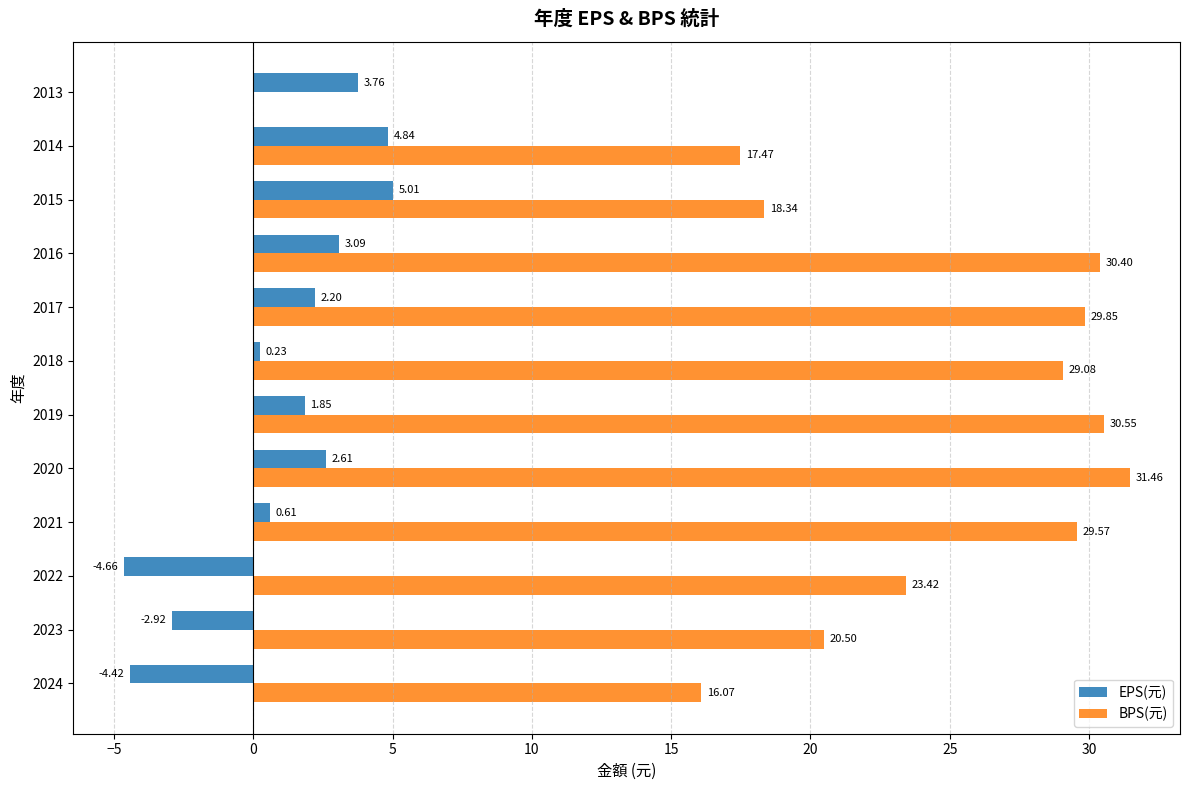

Which series changed the most between 2015 and 2013?

BPS(元)